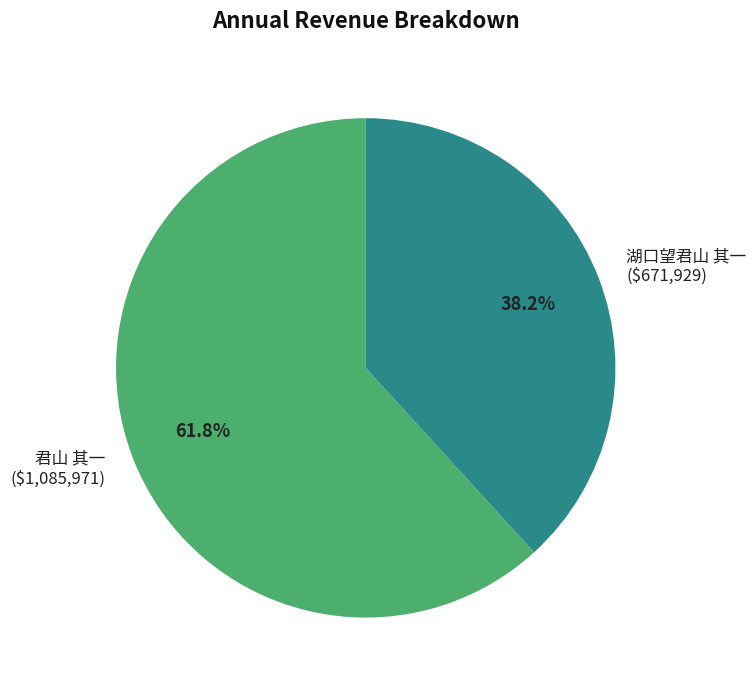

Do 湖口望君山 其一 and 君山 其一 together represent more than half of the pie?

Yes